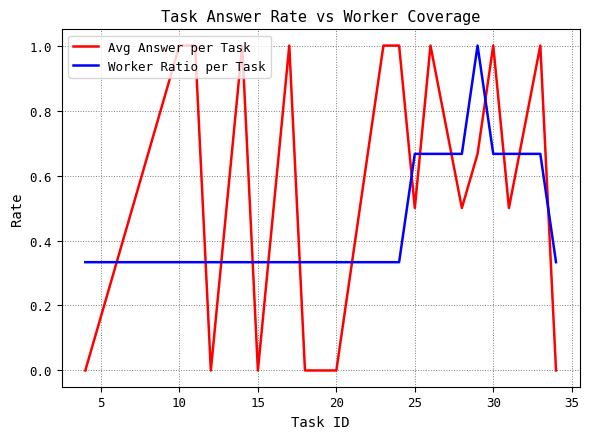

After their last crossing, which series has the higher values: Avg Answer per Task or Worker Ratio per Task?

Worker Ratio per Task